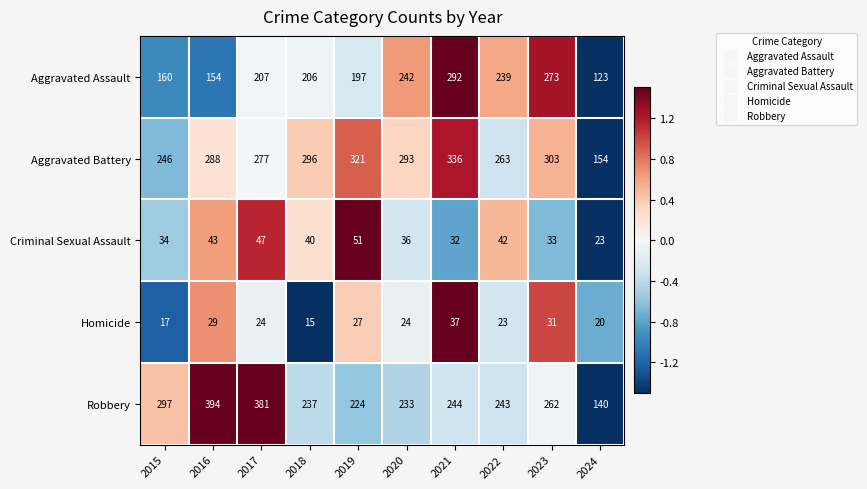

True or false: Robbery has a value of 244 at 2021.

True